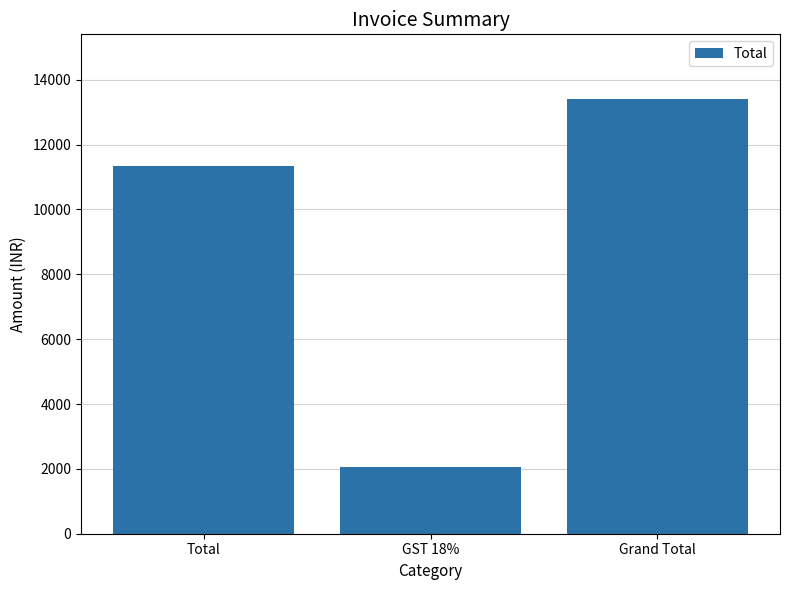

What is the minimum value shown in the chart?

2043